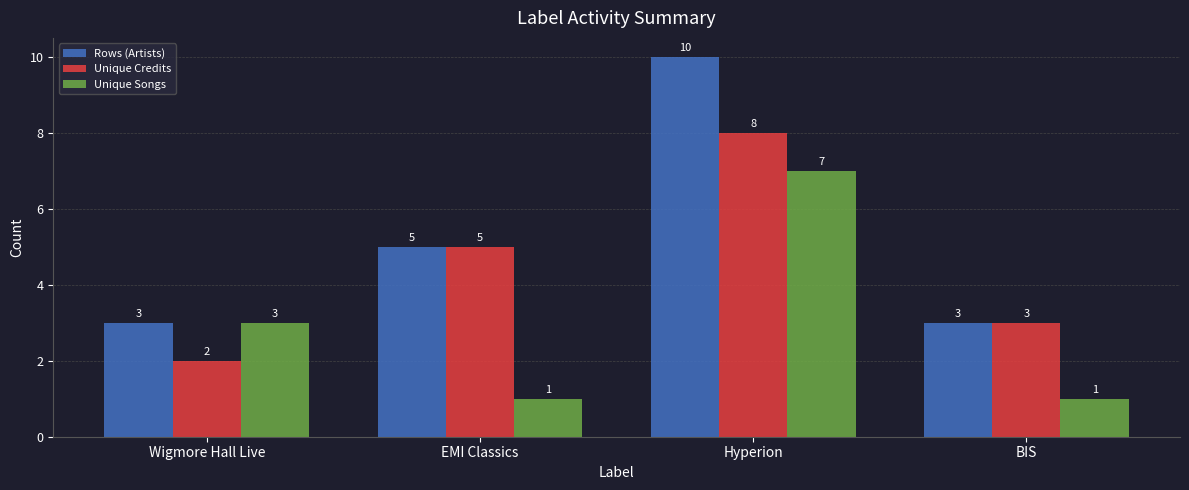

What is the difference between the maximum and minimum values in the Unique Songs series?

6